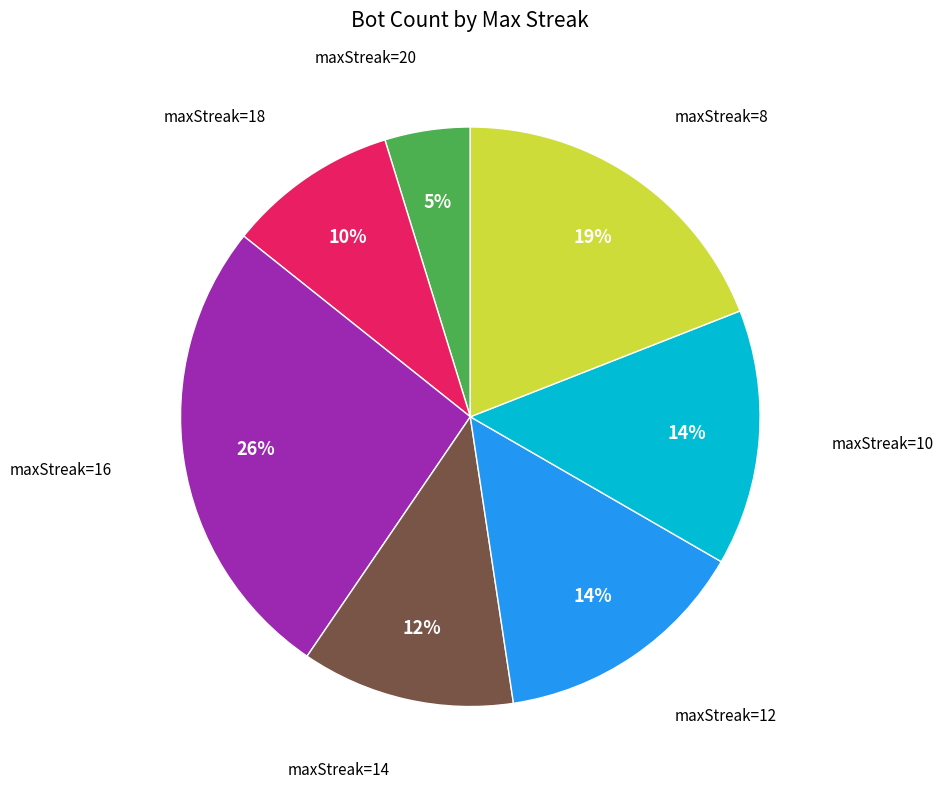

Count the number of slices in the pie.

7